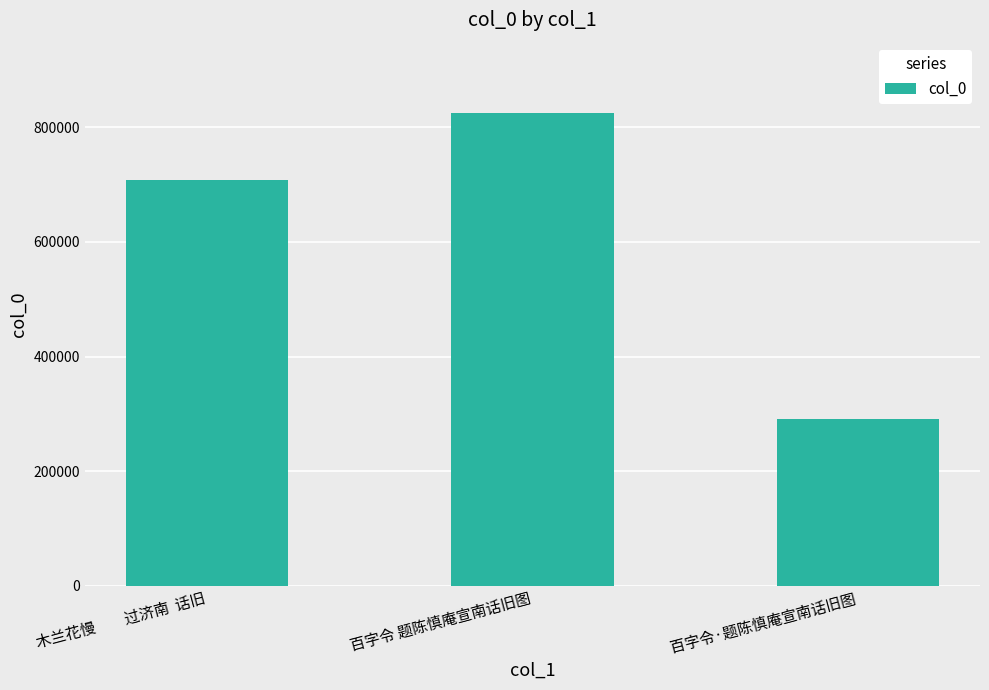

Which category has the highest value across all series?

百字令 题陈慎庵宣南话旧图